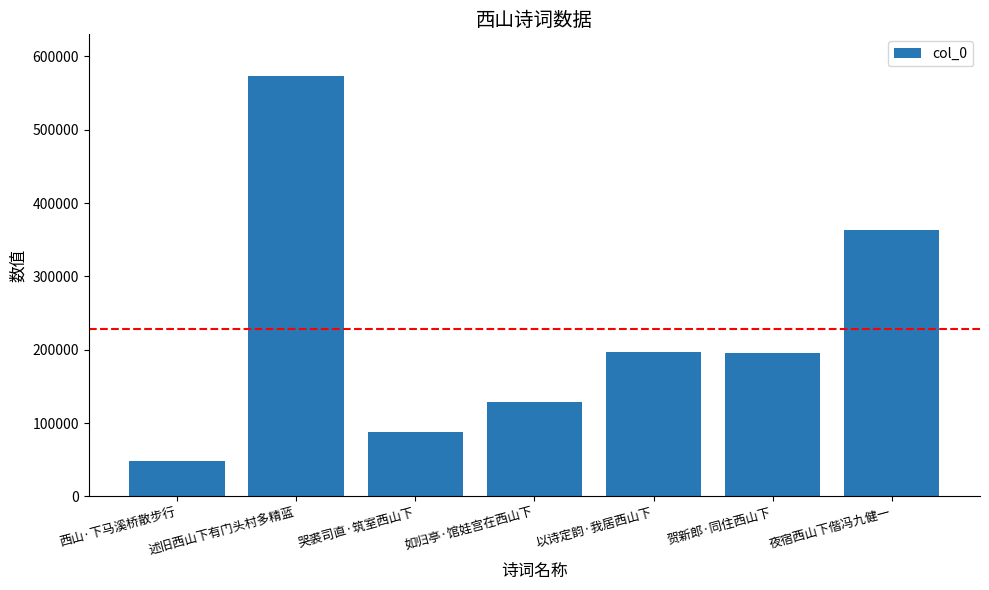

How many data points are less than 196031?

3